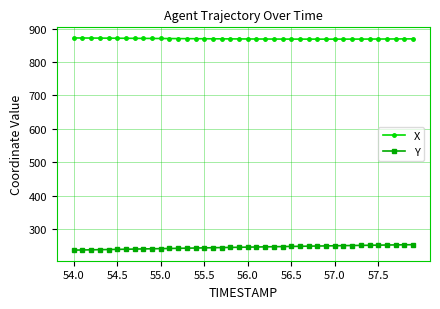

Which series has the largest total across all categories?

X